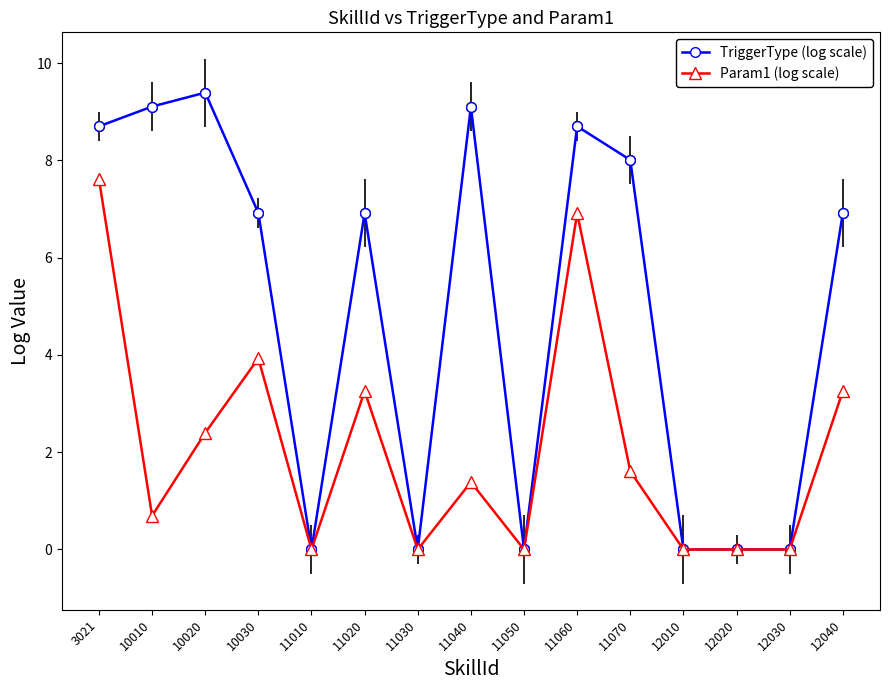

How many lines are shown in the chart?

2